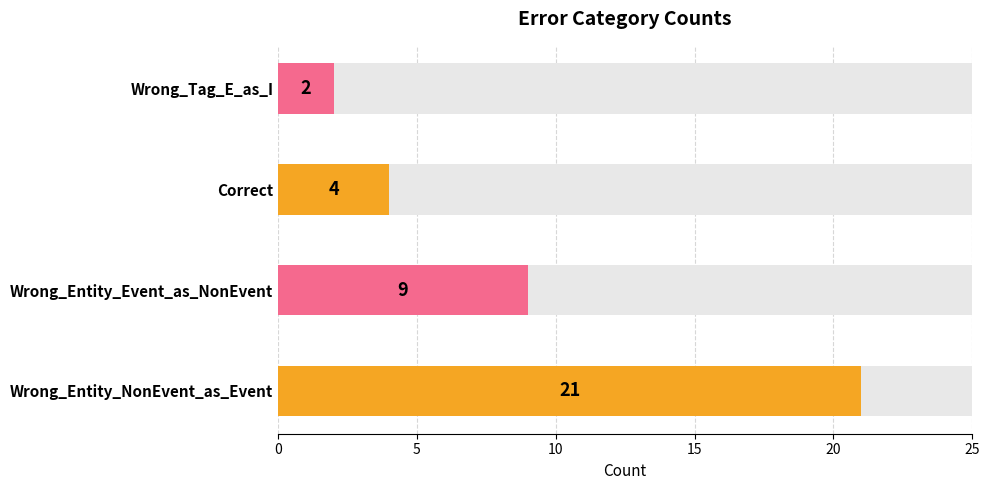

How many data points are above 9?

1